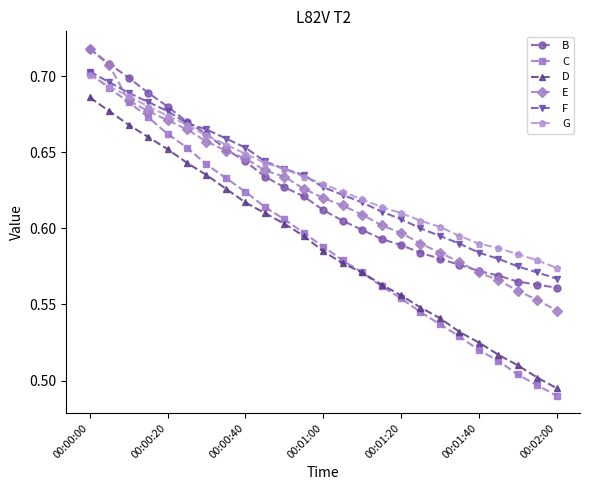

True or false: C has more than 0 points higher than both neighbors.

False